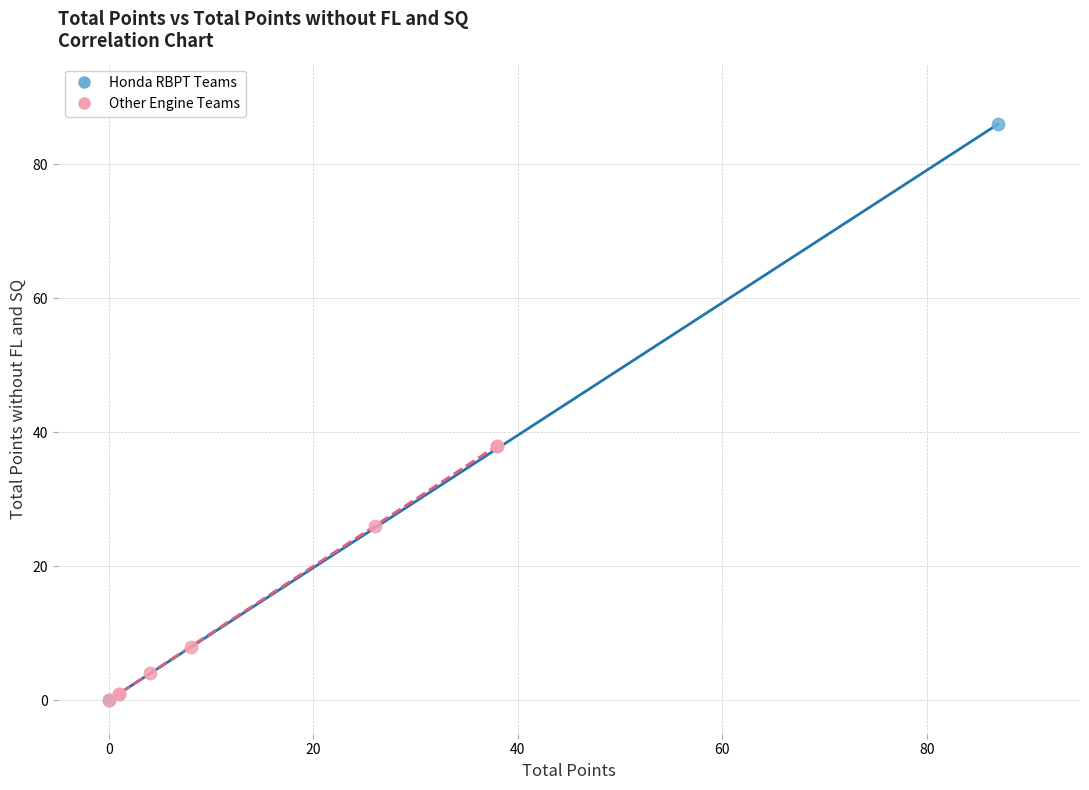

Which series has the widest spread of Y values?

Honda RBPT Teams